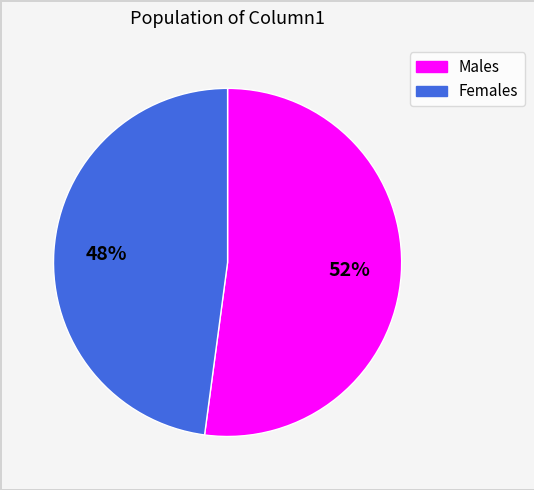

To the nearest percent, what is the difference between the largest and smallest slice percentages?

4%